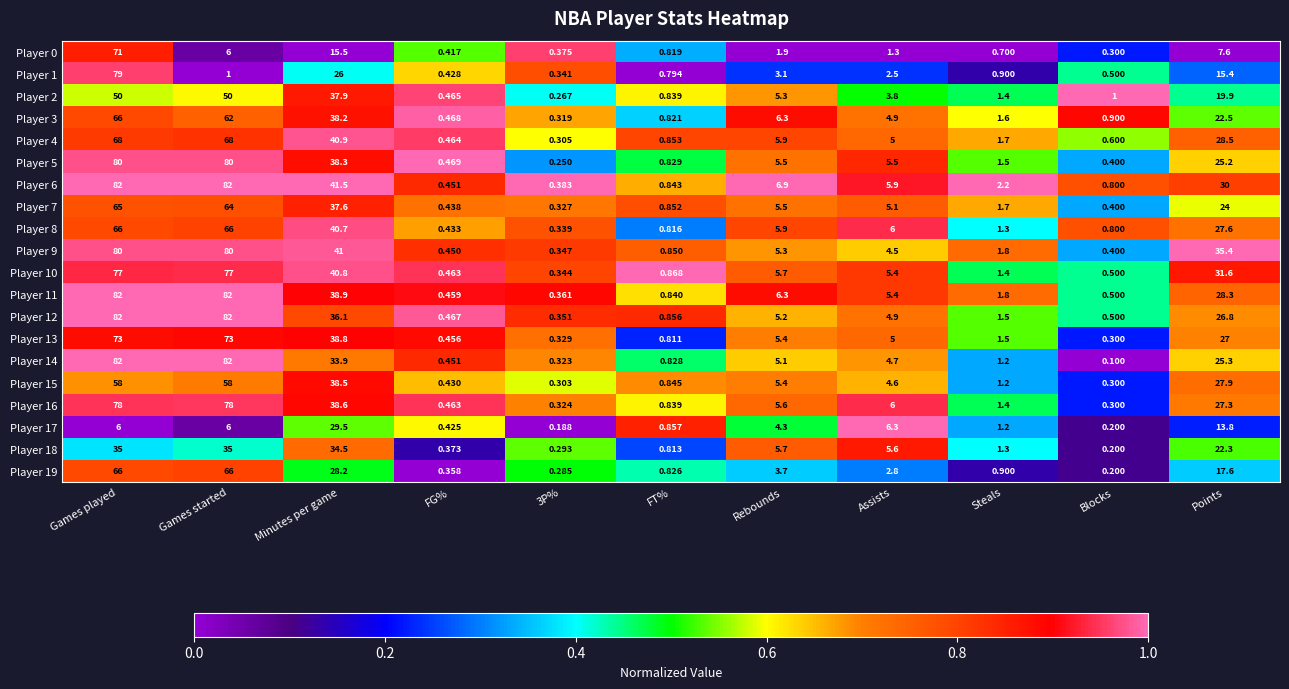

Which series has the largest range (max minus min)?

Player 14